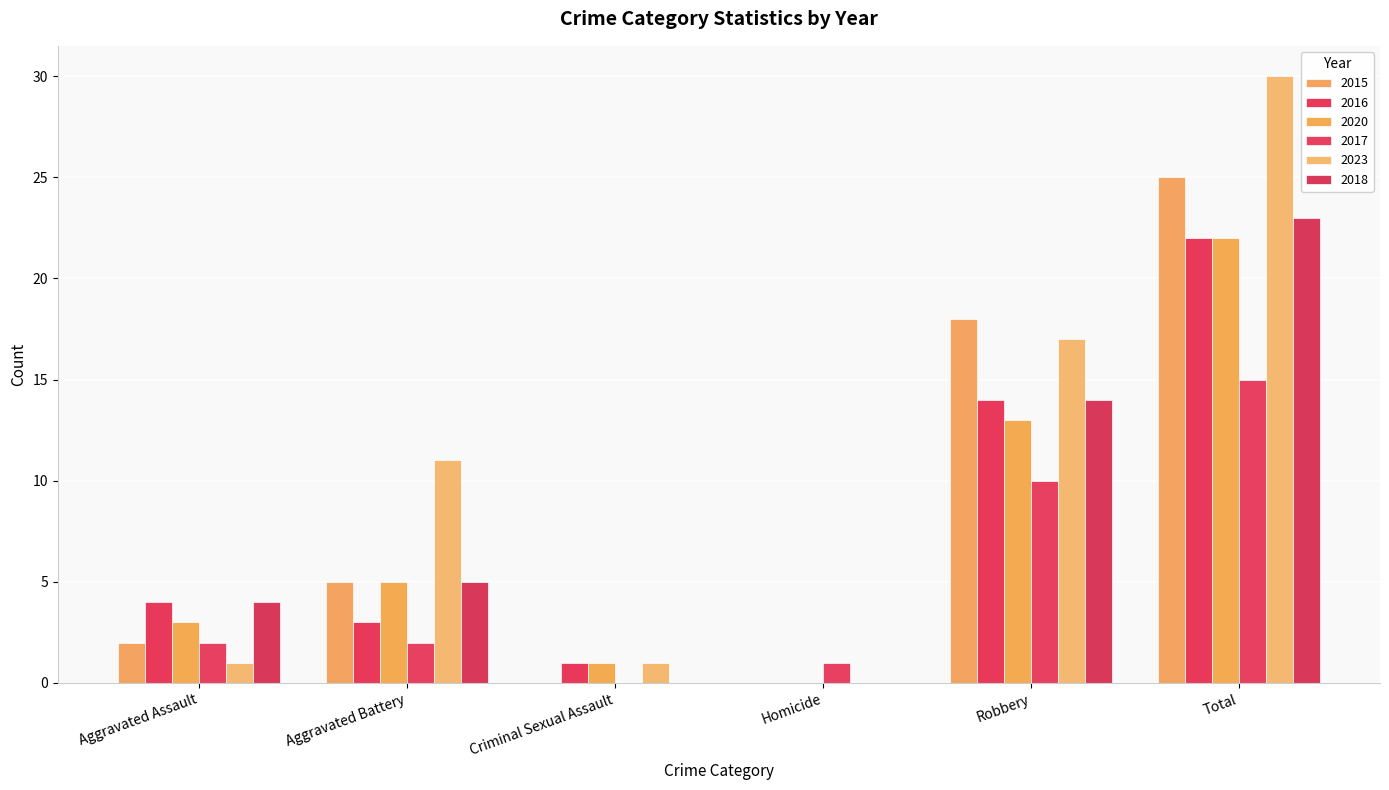

How many groups of bars are there?

6